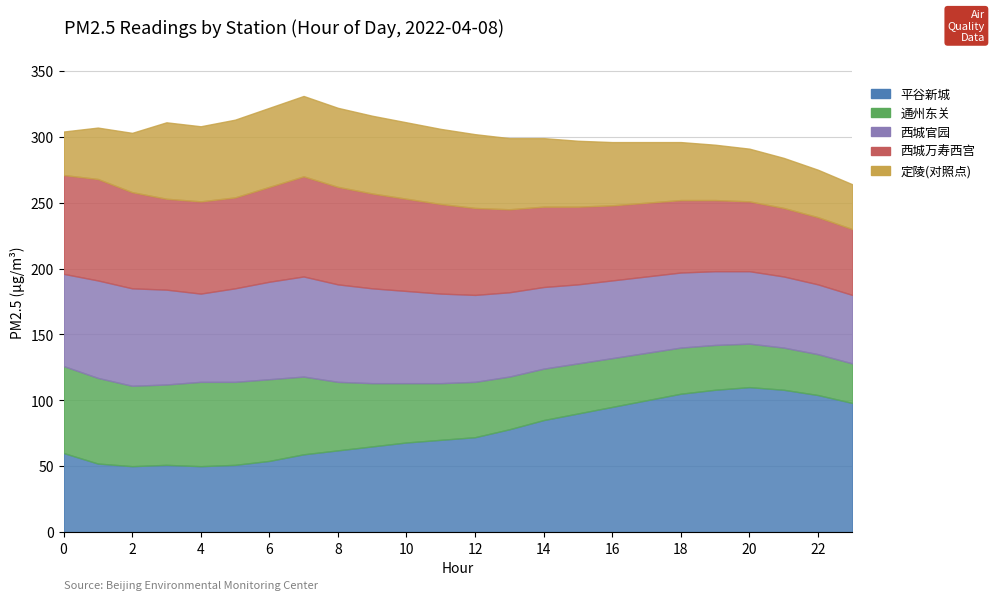

Count the number of categories in the chart.

24